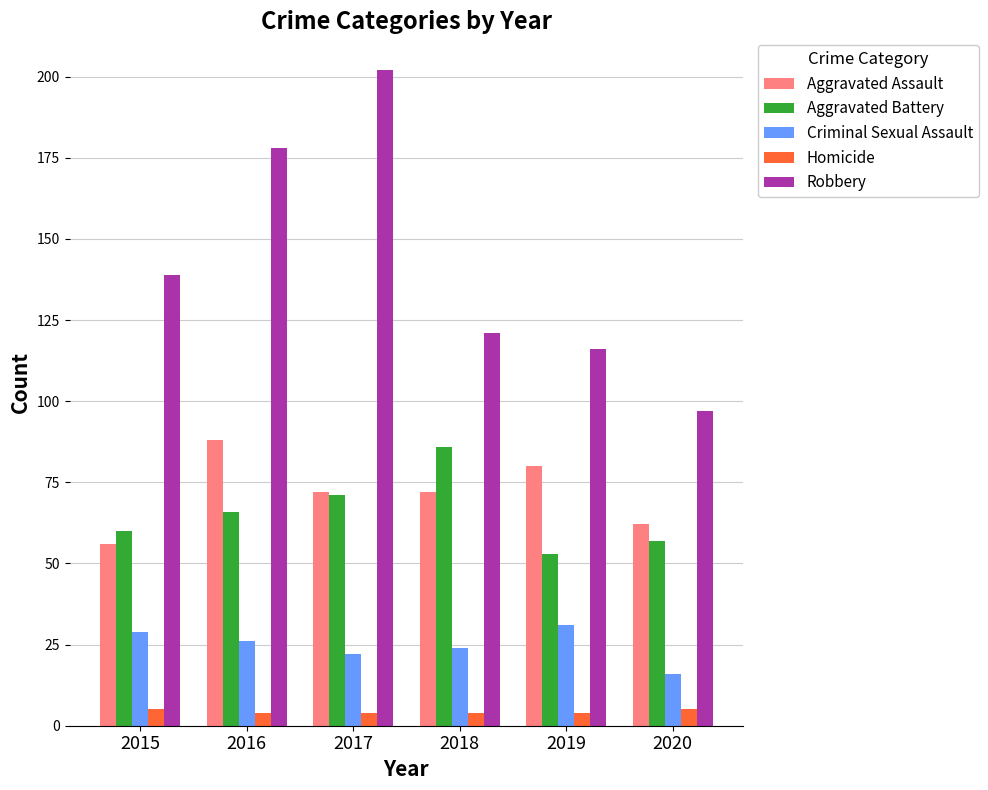

Rank the categories by Aggravated Battery value from highest to lowest.

2018, 2017, 2016, 2015, 2020, 2019